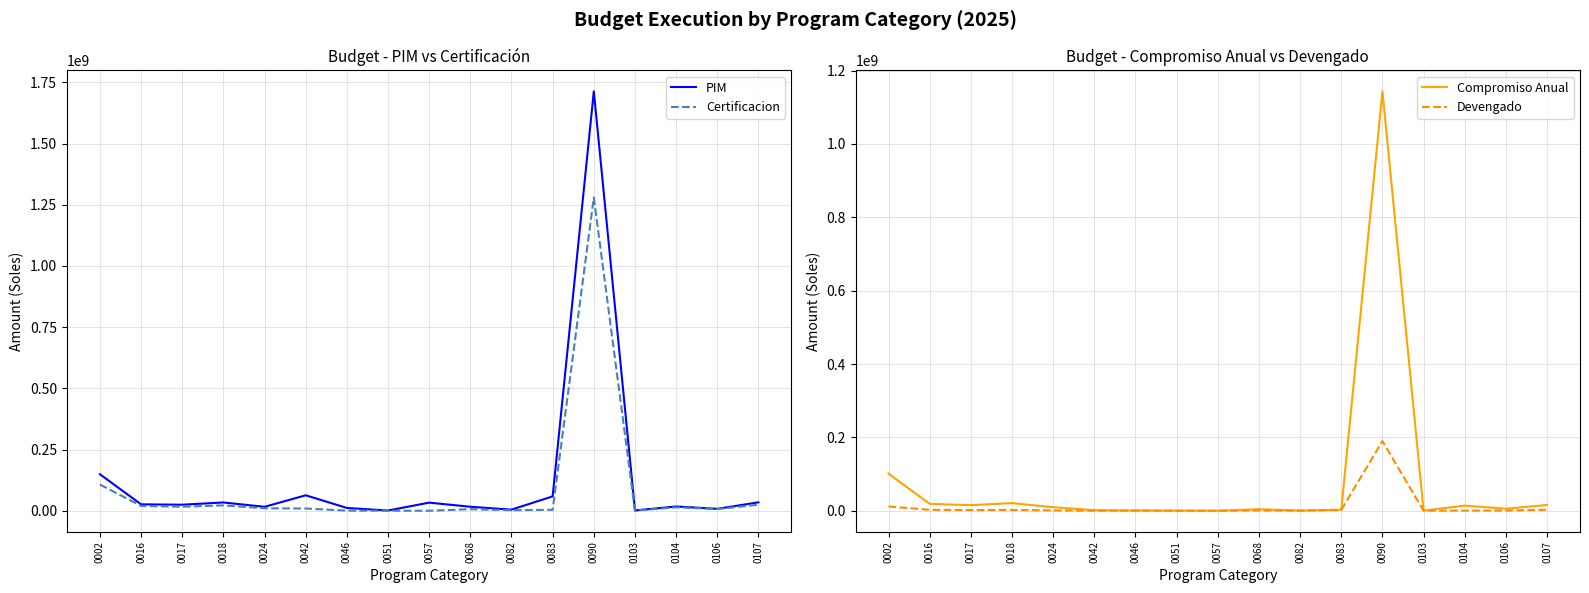

Which category has the lowest value in the PIM series?

0051